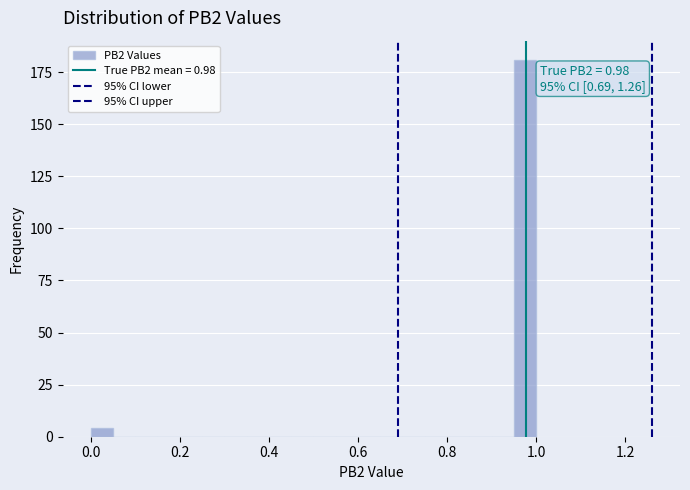

Read against the x-axis, roughly where is the centre of the tallest bar?

0.98